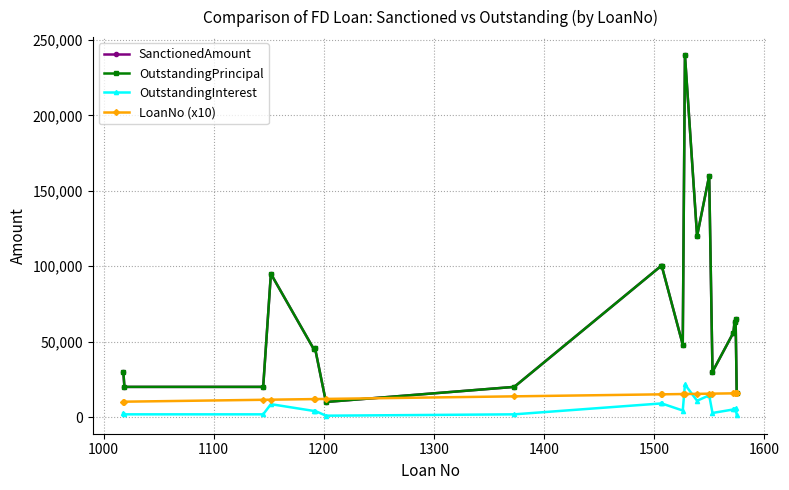

True or false: SanctionedAmount and OutstandingPrincipal cross at least once.

False